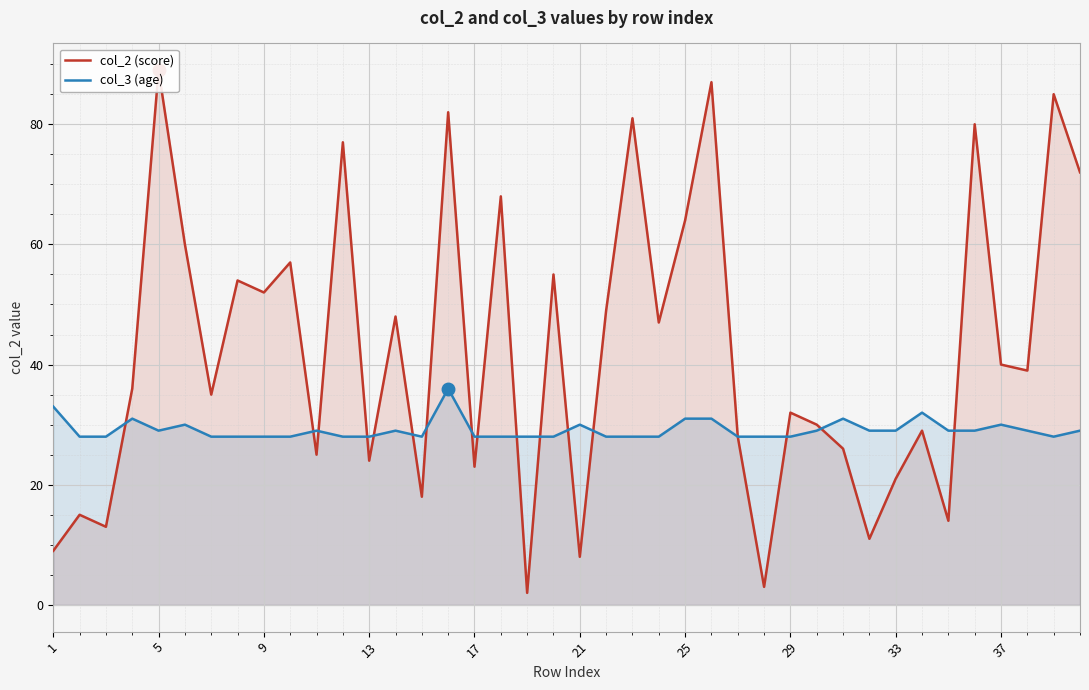

Is it true that col_3 (age) equals 48 at 33?

False